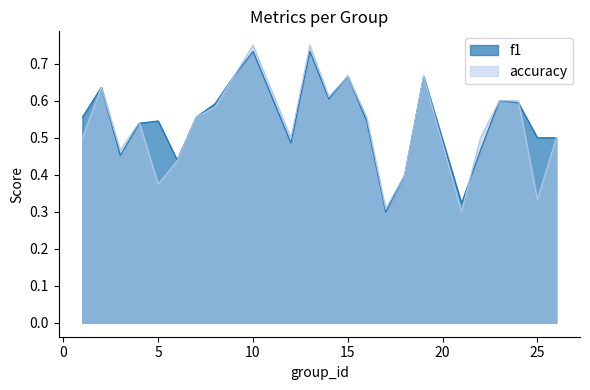

Reading left to right, what are all the values shown in this chart?

f1: 1=0.6	2=0.6	3=0.5	4=0.5	5=0.5	6=0.4	7=0.6	8=0.6	9=0.7	10=0.7	12=0.5	13=0.7	14=0.6	15=0.7	16=0.5	17=0.3	18=0.4	19=0.7	21=0.3	22=0.5	23=0.6	24=0.6	25=0.5	26=0.5
accuracy: 1=0.5	2=0.6	3=0.5	4=0.5	5=0.4	6=0.4	7=0.6	8=0.6	9=0.7	10=0.8	12=0.5	13=0.8	14=0.6	15=0.7	16=0.6	17=0.3	18=0.4	19=0.7	21=0.3	22=0.5	23=0.6	24=0.6	25=0.3	26=0.5